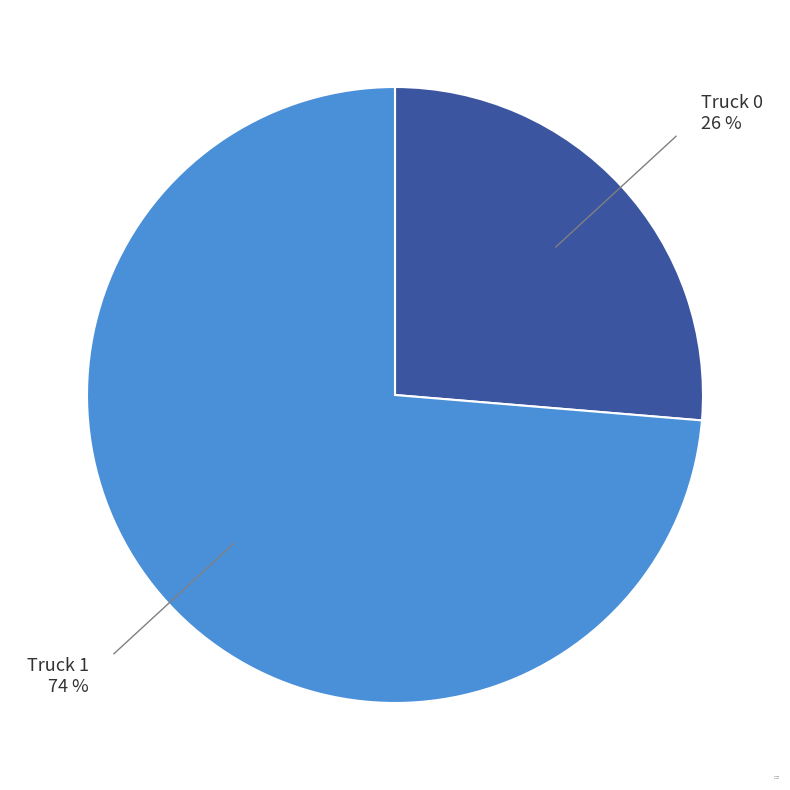

How many slices are in this pie chart?

2